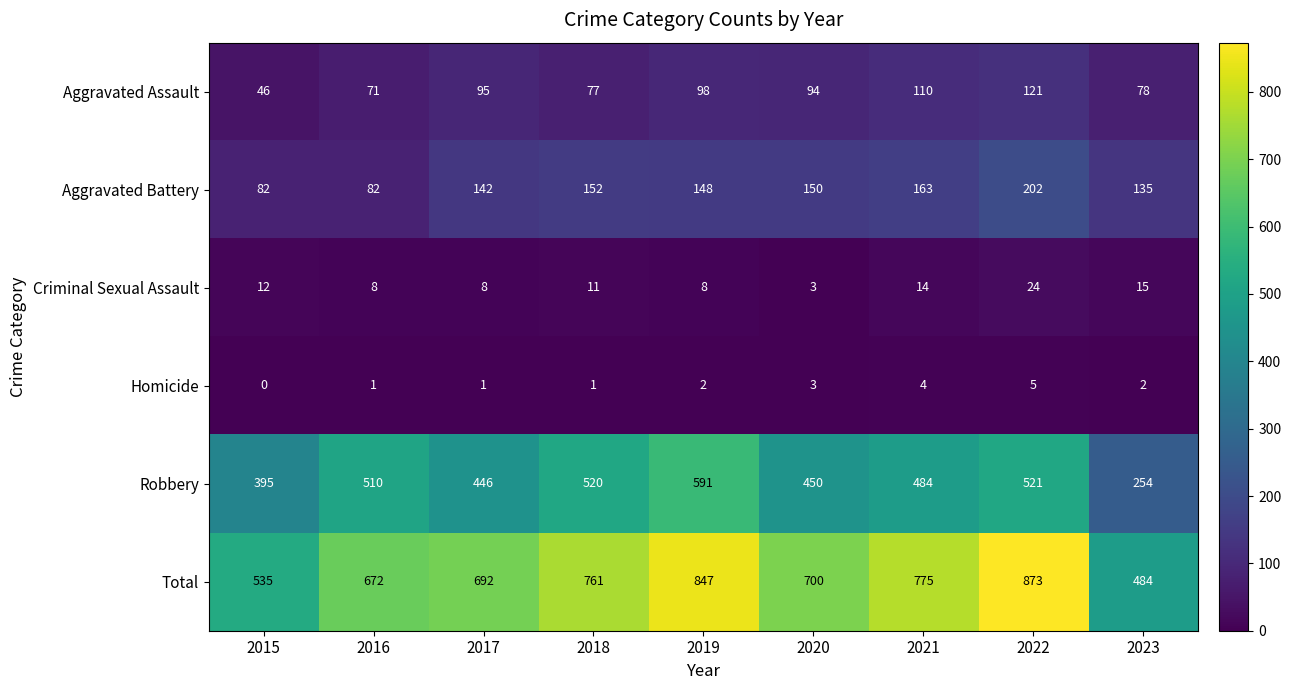

Which series has the largest range (max minus min)?

Total